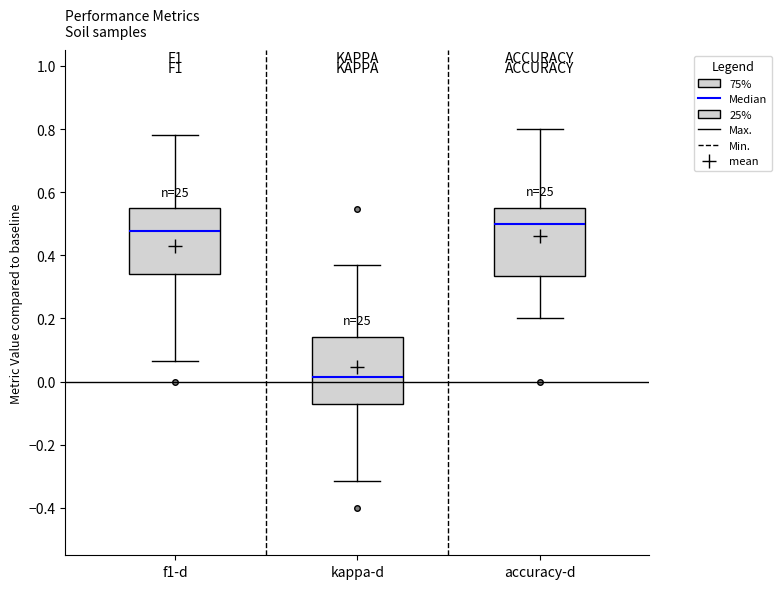

Which box's median line is the highest?

accuracy-d